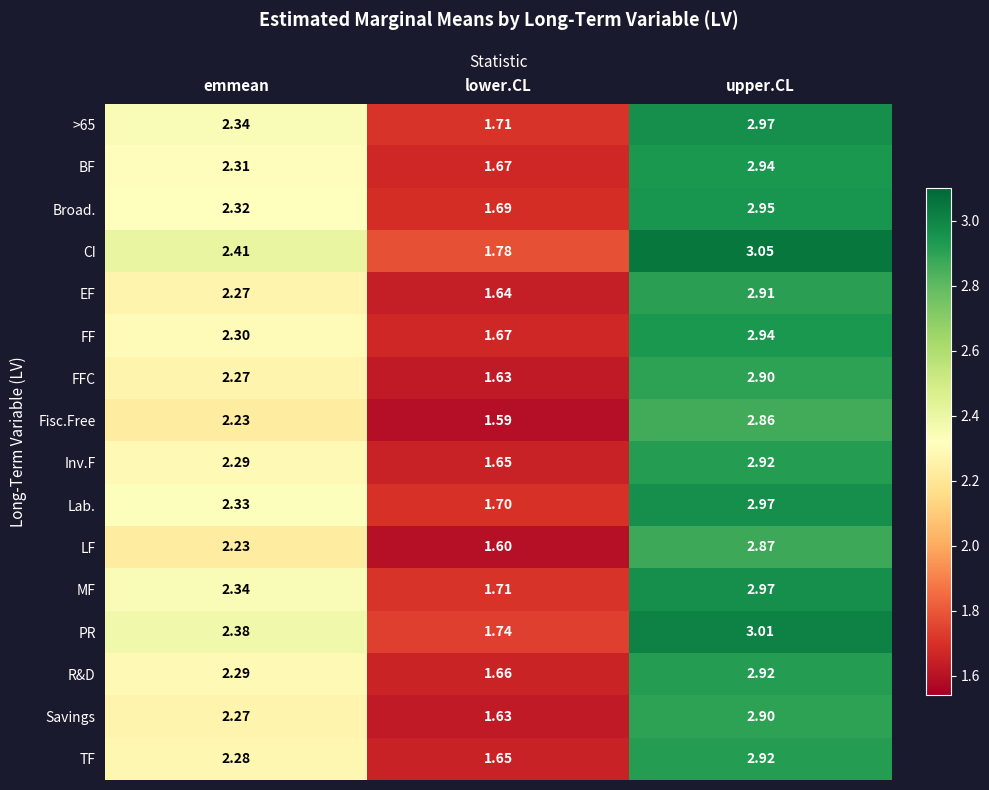

List the labels in order of Savings value, smallest first.

lower.CL, emmean, upper.CL